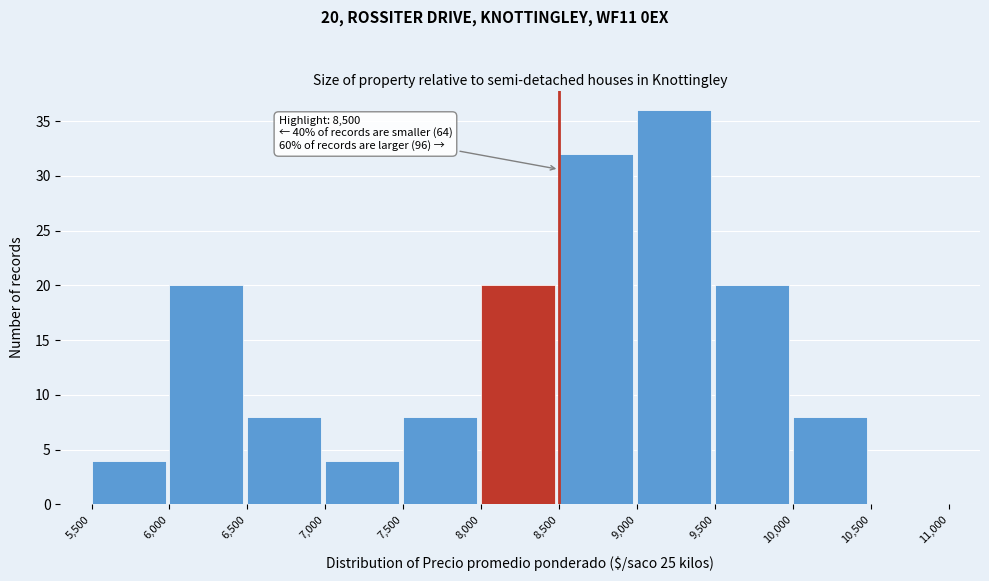

Which range on the x-axis has the tallest bar?

9,000 to 9,500